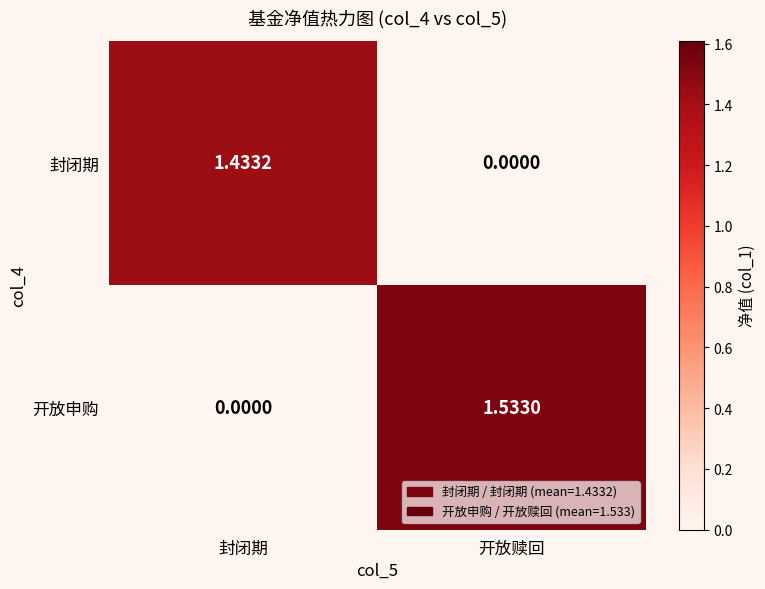

At which label is 封闭期 closest to 0?

开放赎回